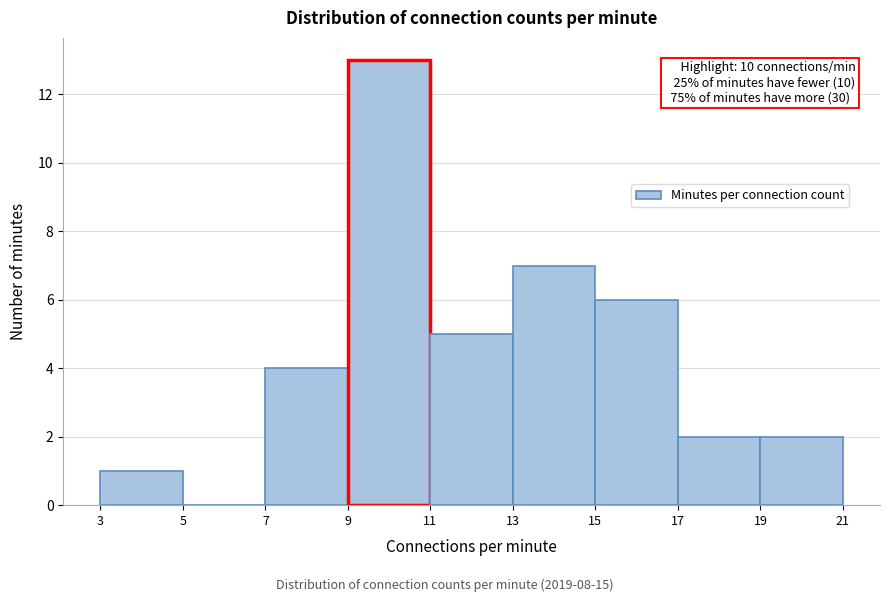

Which range on the x-axis has the tallest bar?

9 to 11